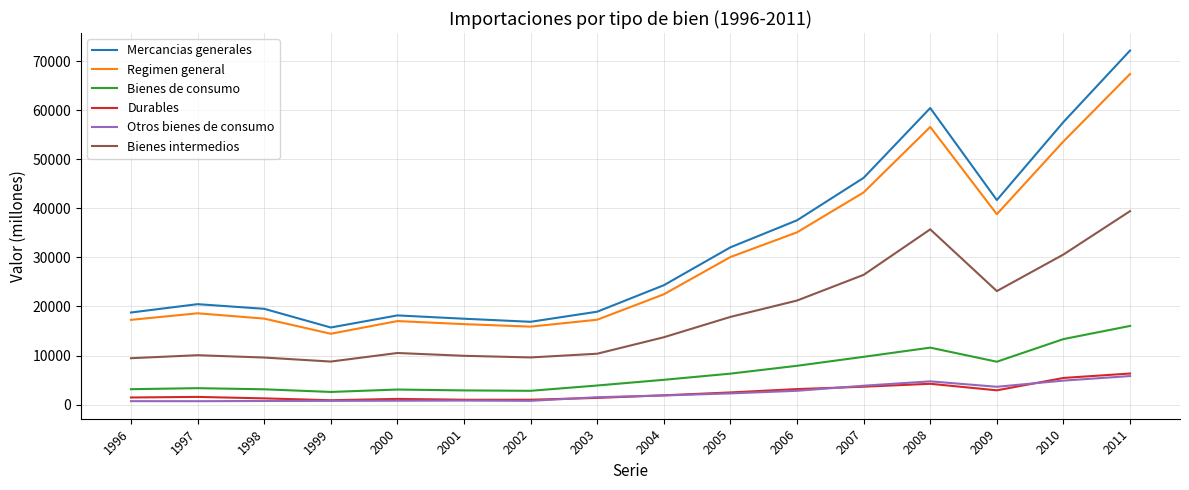

What is the lowest value of the Bienes intermedios series?

8776